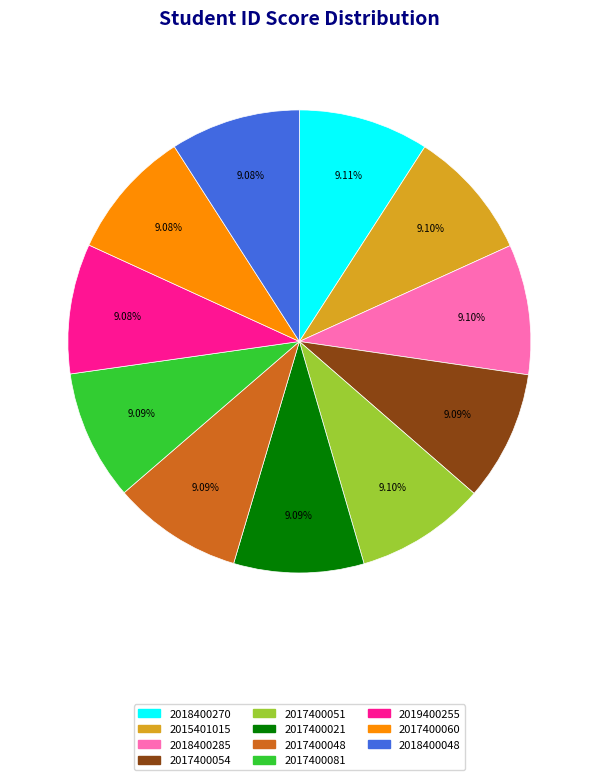

Count the number of slices in the pie.

11